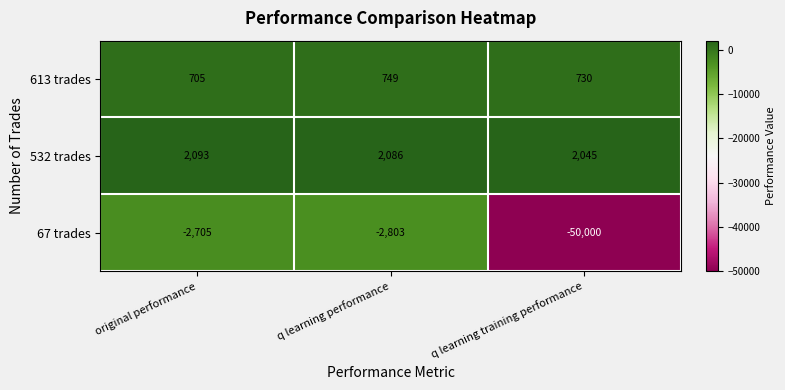

At which category is the sum across all series the highest?

original performance